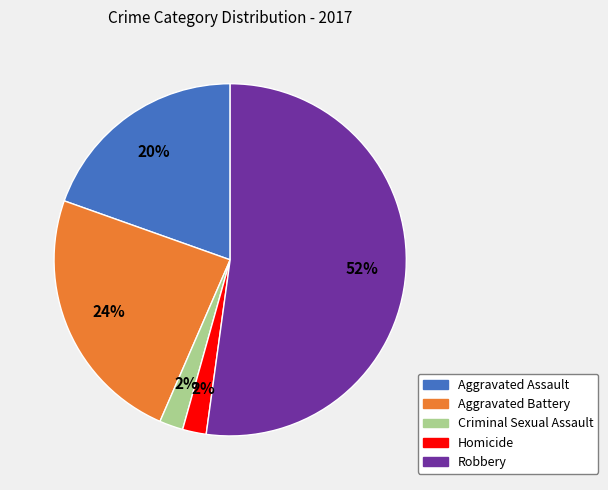

To the nearest percent, what is the difference between the largest and smallest slice percentages?

50%